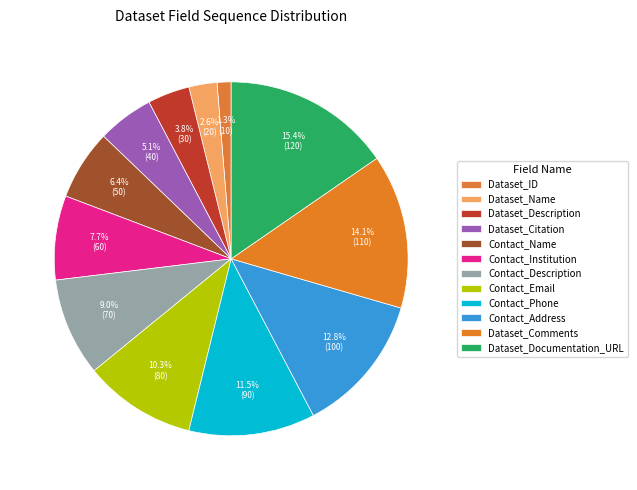

True or false: Dataset_Documentation_URL accounts for 24% of the total.

False